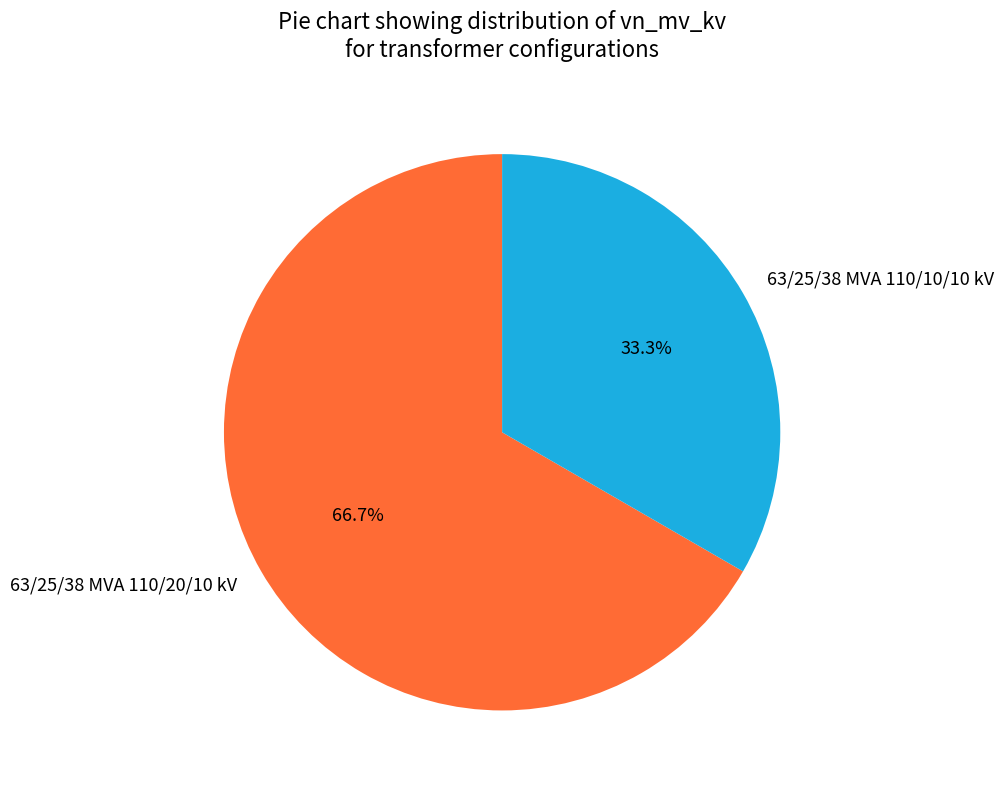

Is it true that 63/25/38 MVA 110/10/10 kV is 41% of the pie?

False